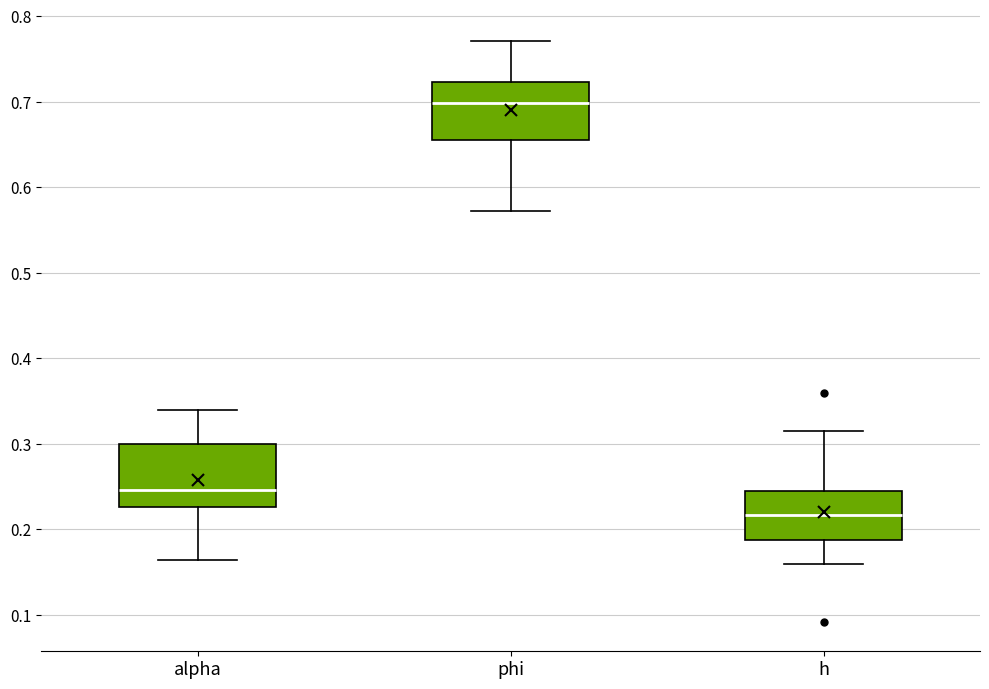

Reading left to right, transcribe this box plot: for each box, give where its median line is, the range the box spans, and where its two whiskers end, as read against the y-axis. The values are not printed on the chart, so give them approximately, as read against the axis.

alpha: median 0.25, box 0.23 to 0.30, whiskers 0.16 to 0.34
phi: median 0.70, box 0.66 to 0.72, whiskers 0.57 to 0.77
h: median 0.22, box 0.19 to 0.25, whiskers 0.16 to 0.32